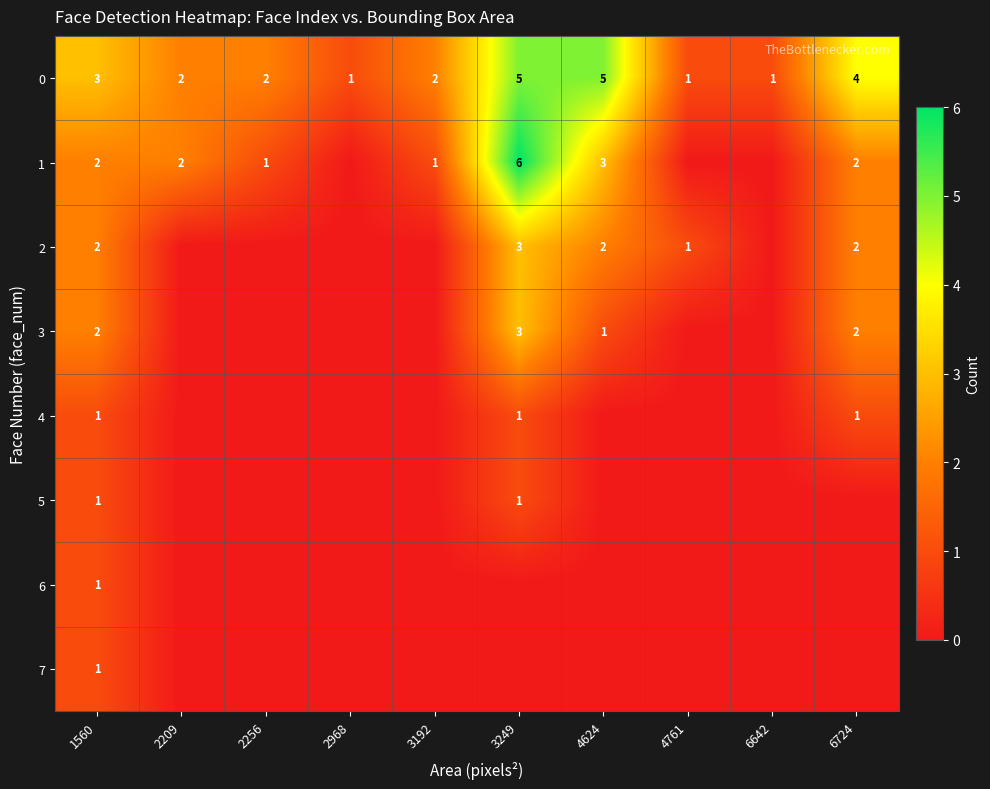

The 4 series shows 1 at 1560. True or false?

True